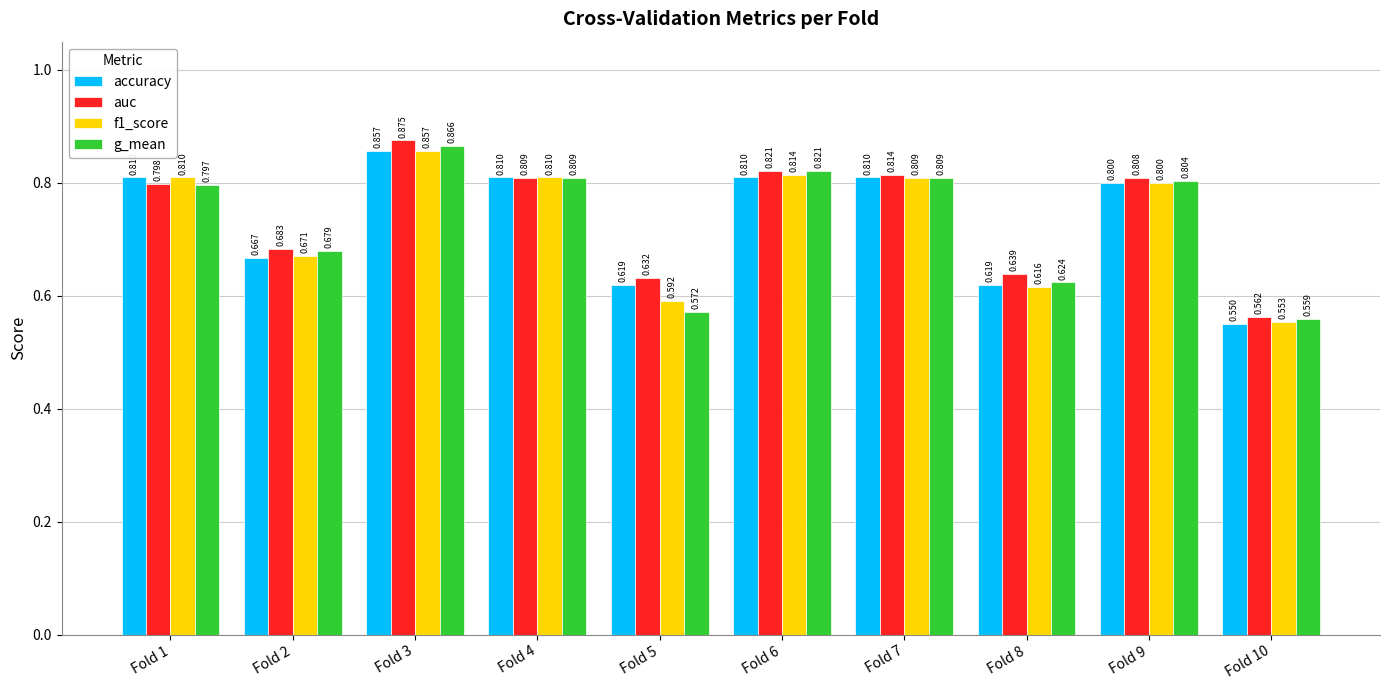

Which series has the largest total across all categories?

auc